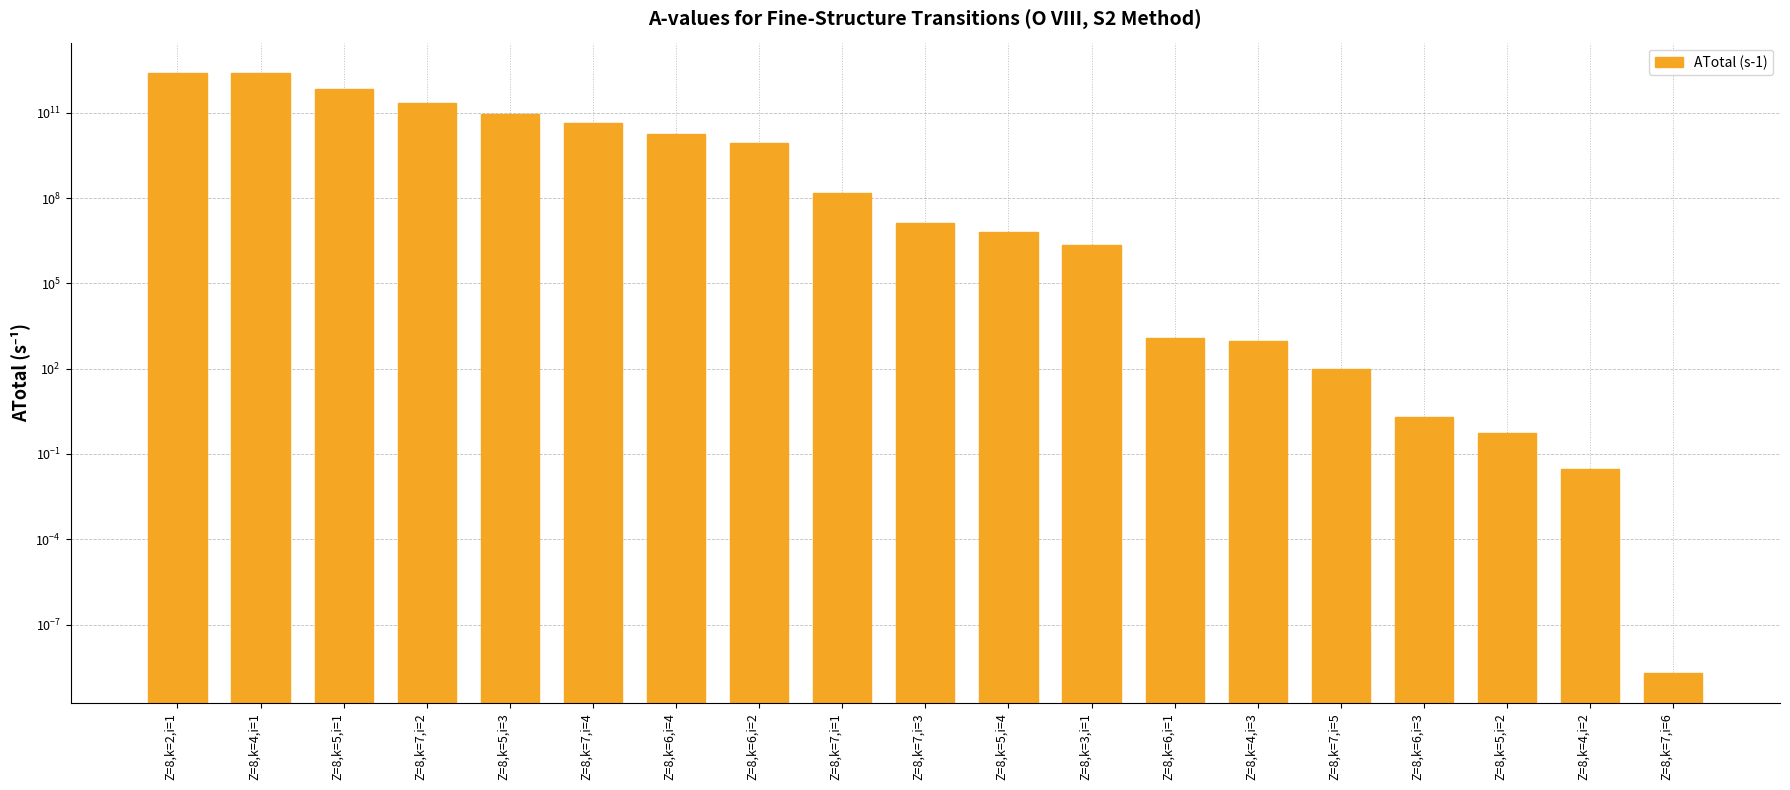

The value at Z=8,k=6,i=3 is 2.0. True or false?

True